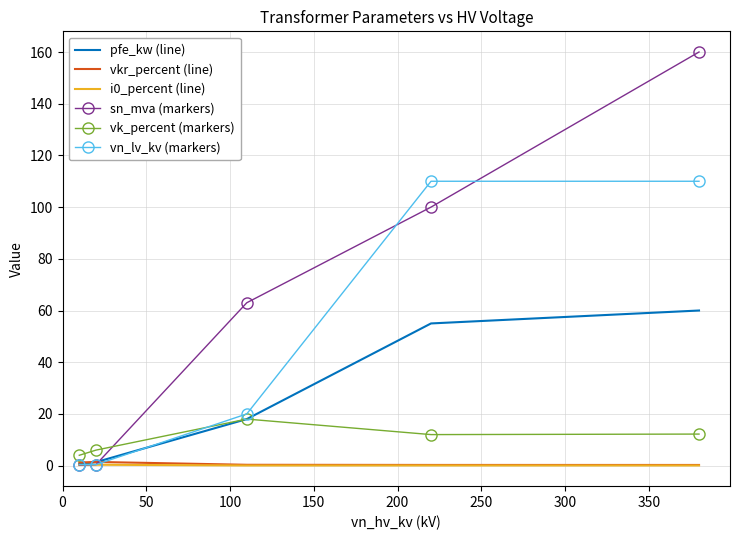

How many times do vn_lv_kv (markers) and vkr_percent (line) cross each other?

1